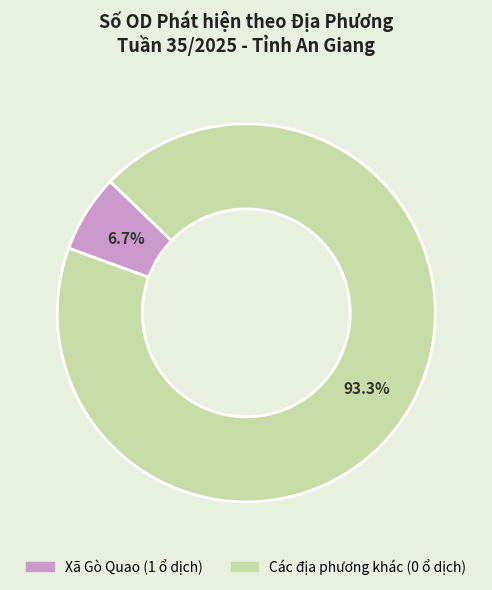

Is there a majority slice in this chart?

Yes